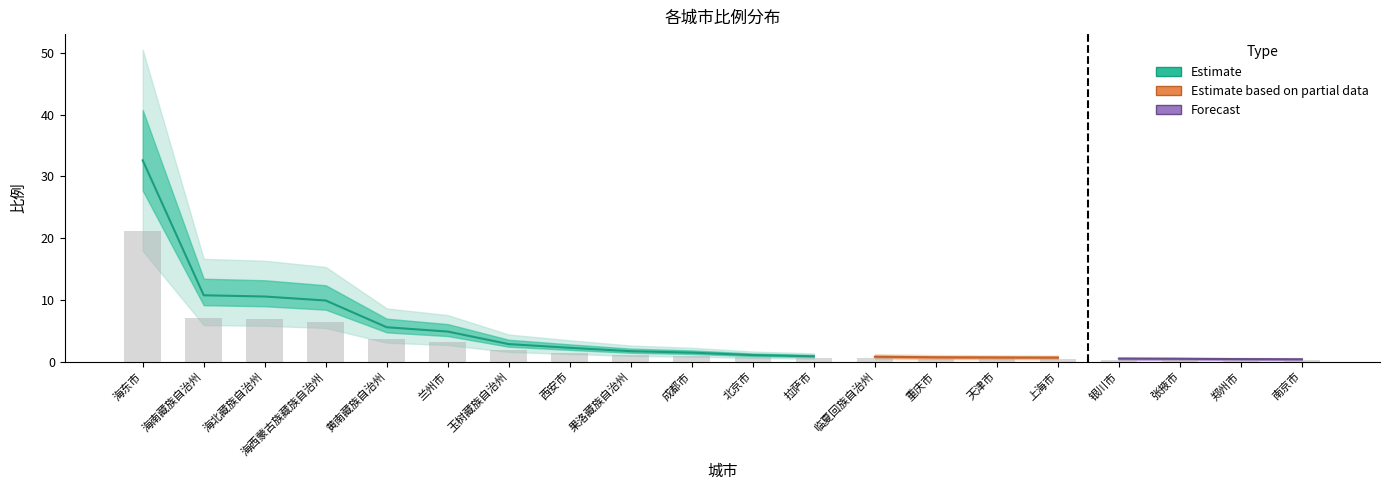

What is the difference between the second highest and minimum values?

6.7